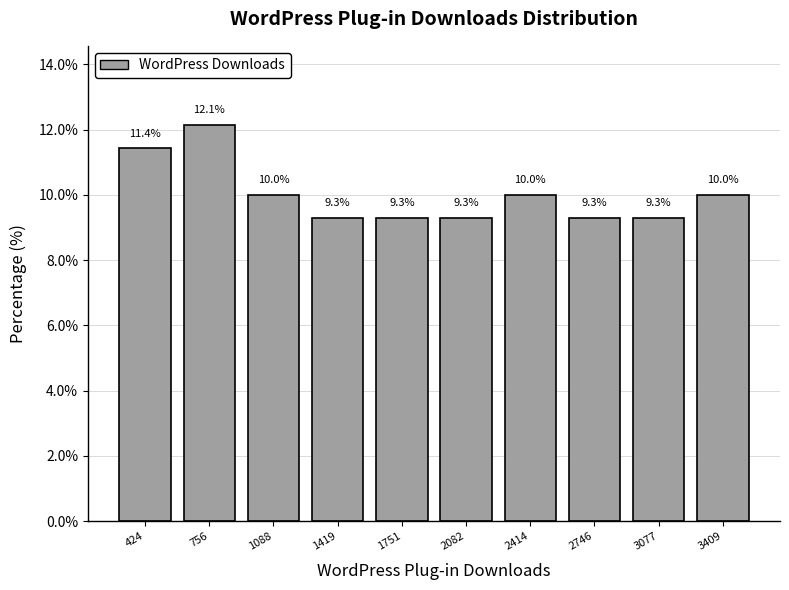

Reading left to right, list every bar in this chart as the range it spans on the x-axis followed by its height. The bar edges are not printed on the chart, so give them approximately, as read against the axis.

250 to 600: 11.4
600 to 900: 12.1
900 to 1250: 10.0
1250 to 1600: 9.3
1600 to 1900: 9.3
1900 to 2250: 9.3
2250 to 2600: 10.0
2600 to 2900: 9.3
2900 to 3250: 9.3
3250 to 3600: 10.0